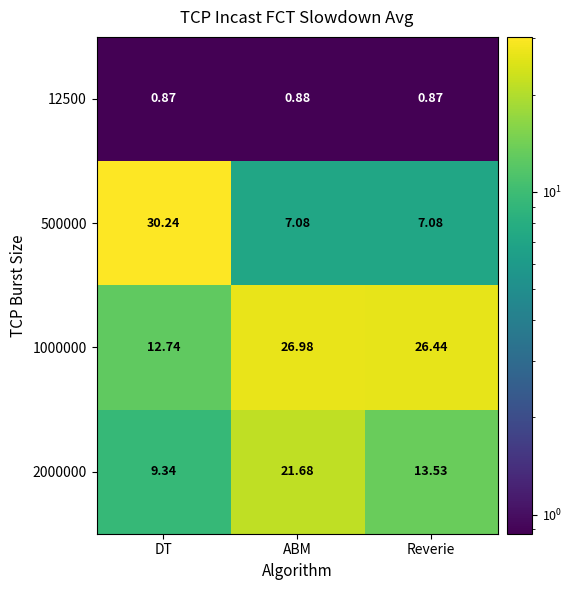

Is the value of 500000 at ABM greater than the value of 1000000 at Reverie?

No